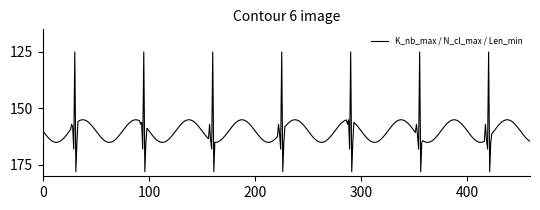

What is the smallest value displayed?

125.0